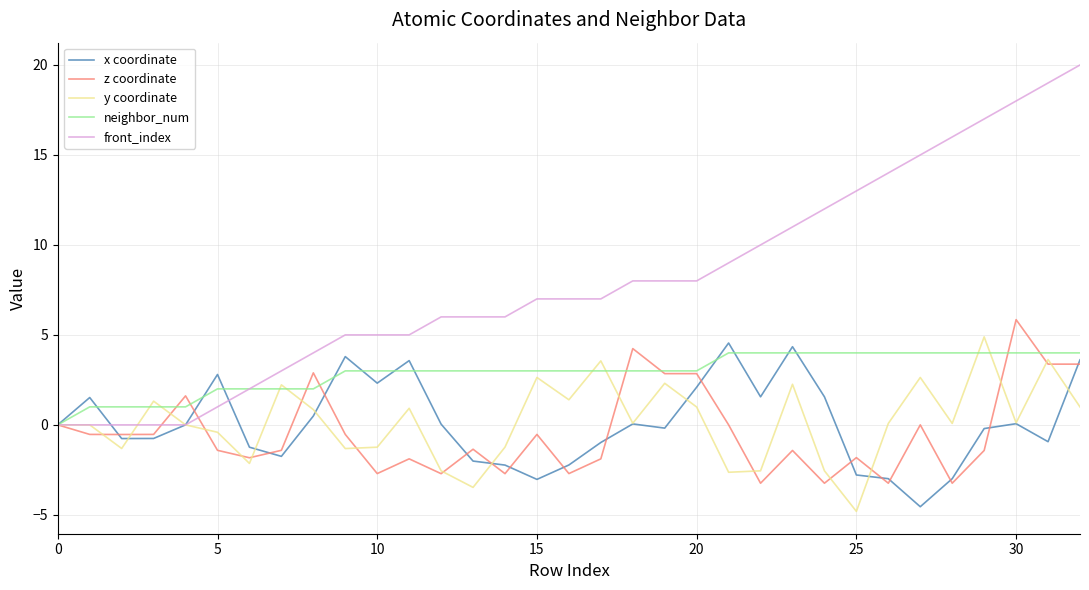

True or false: z coordinate and y coordinate intersect in this chart.

True